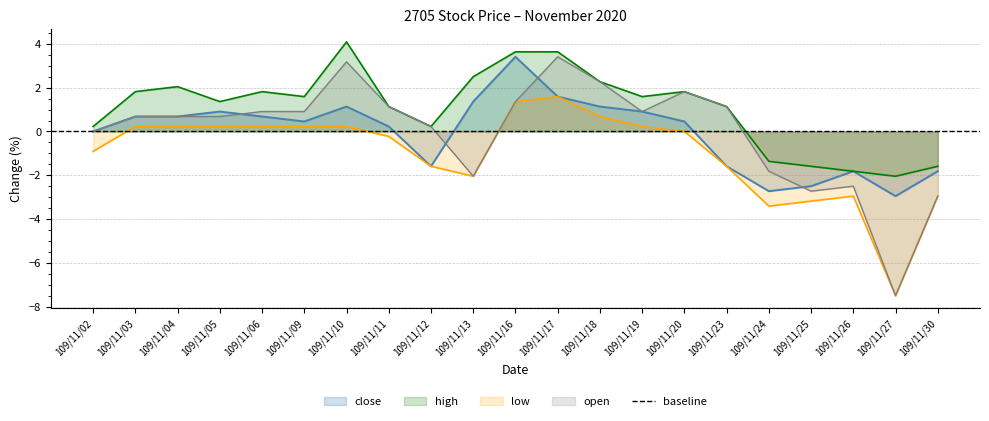

What is the difference between the low values at 109/11/11 and 109/11/26?

2.7